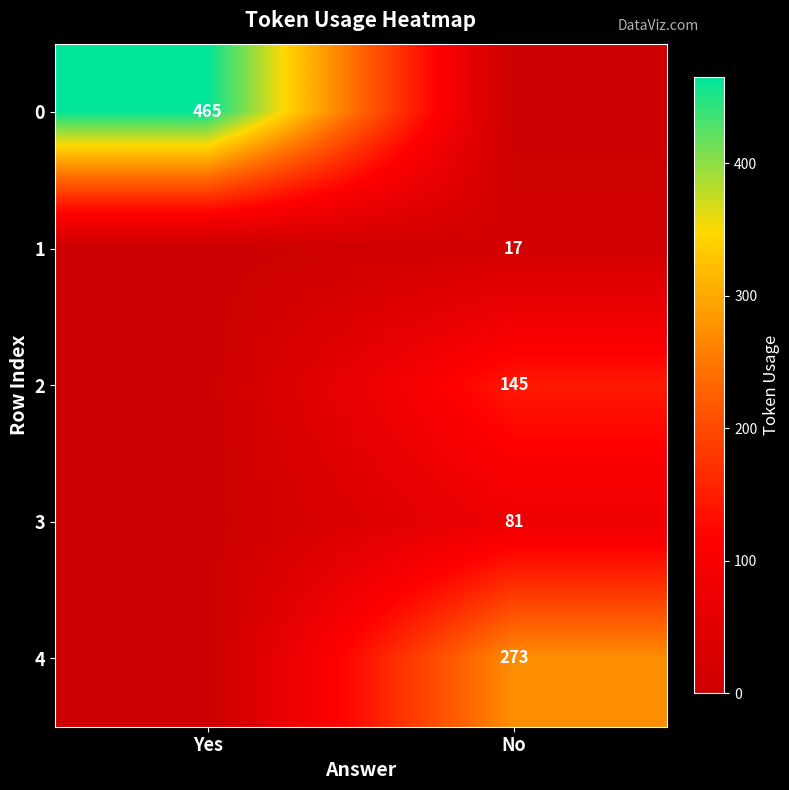

Is it true that 0 equals 813 at Yes?

False